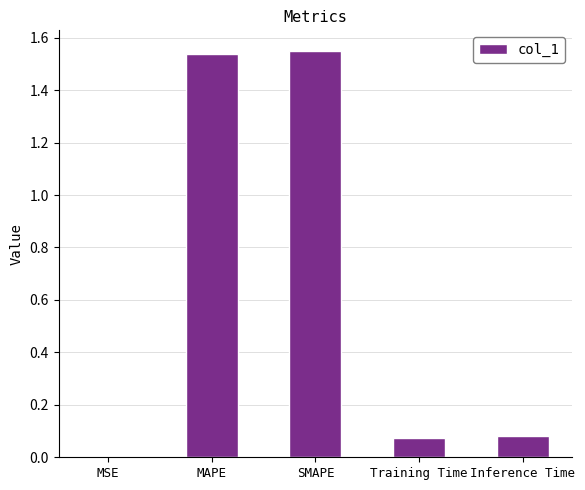

What is the sum of all values?

3.2